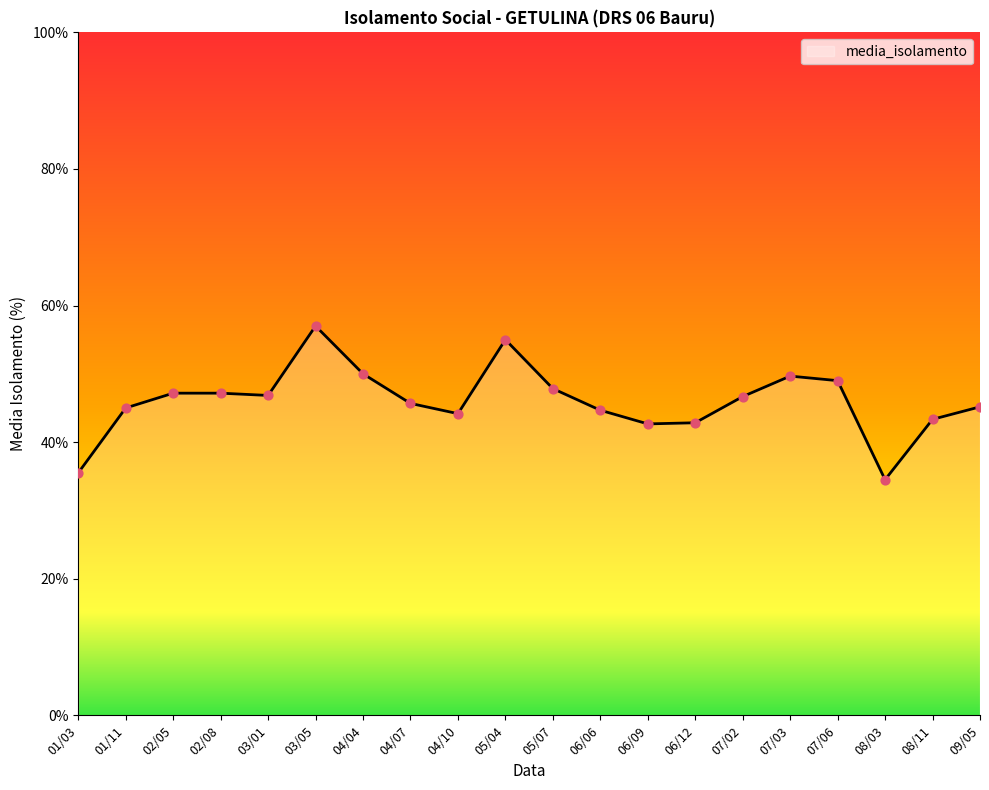

Approximately how many times larger is the value at 03/05 compared to 08/03?

1.7